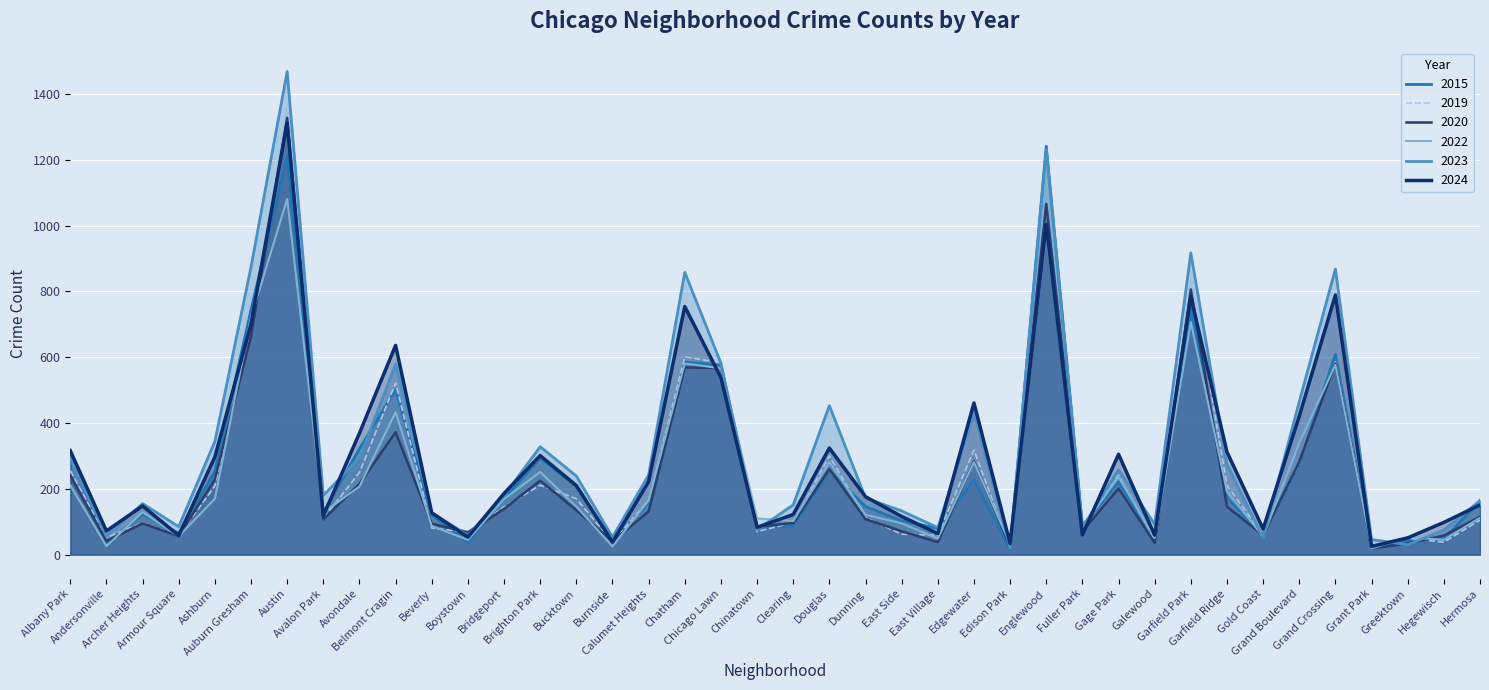

True or false: 2023 has a value of 75 at Hegewisch.

True